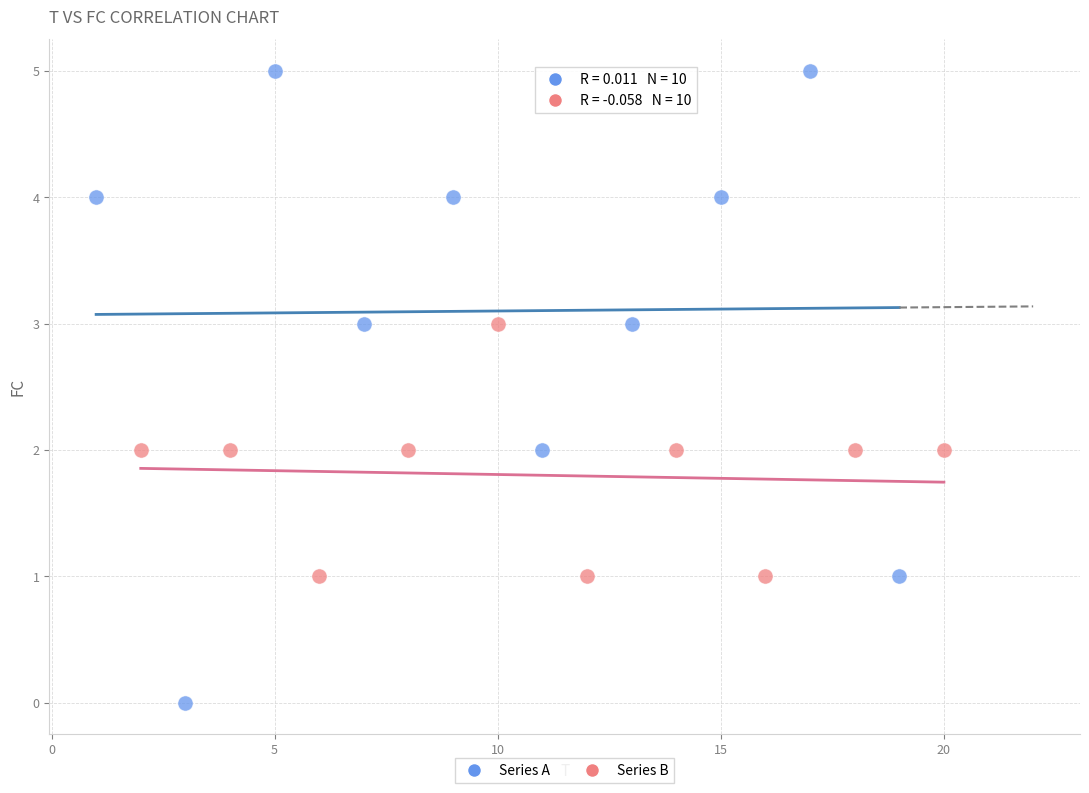

What are all the series names shown in the legend?

Series A, Series B